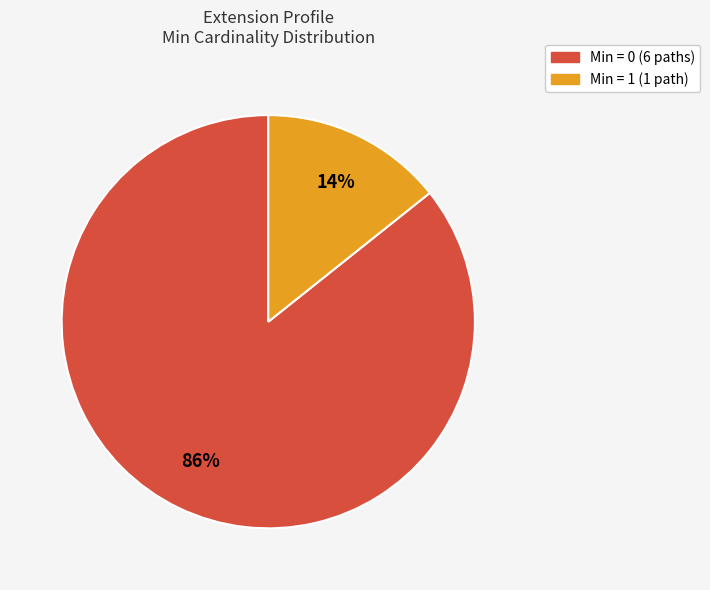

Is there a majority slice in this chart?

Yes